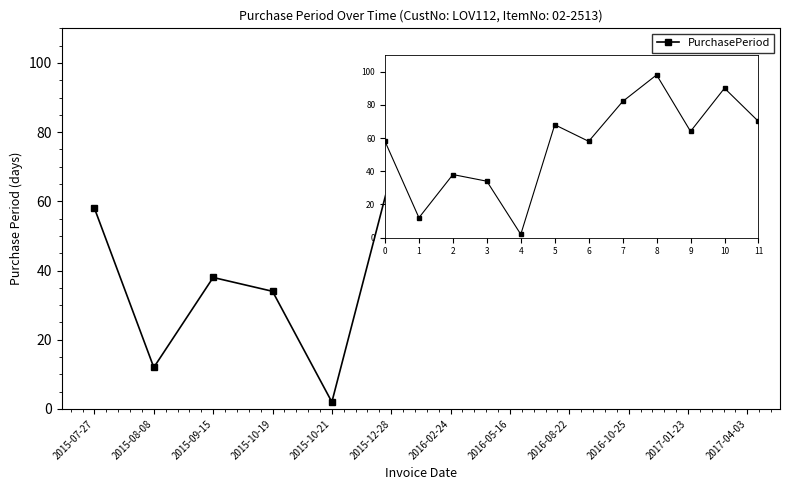

What is the label of the 6th point from the right?

2016-02-24